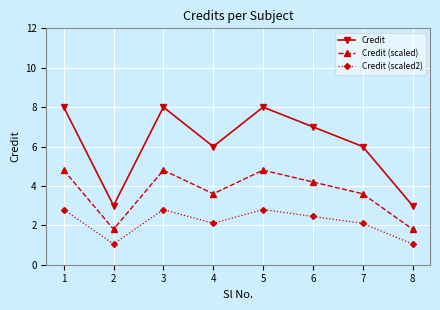

Between 1 and 2, which series saw the biggest shift?

Credit